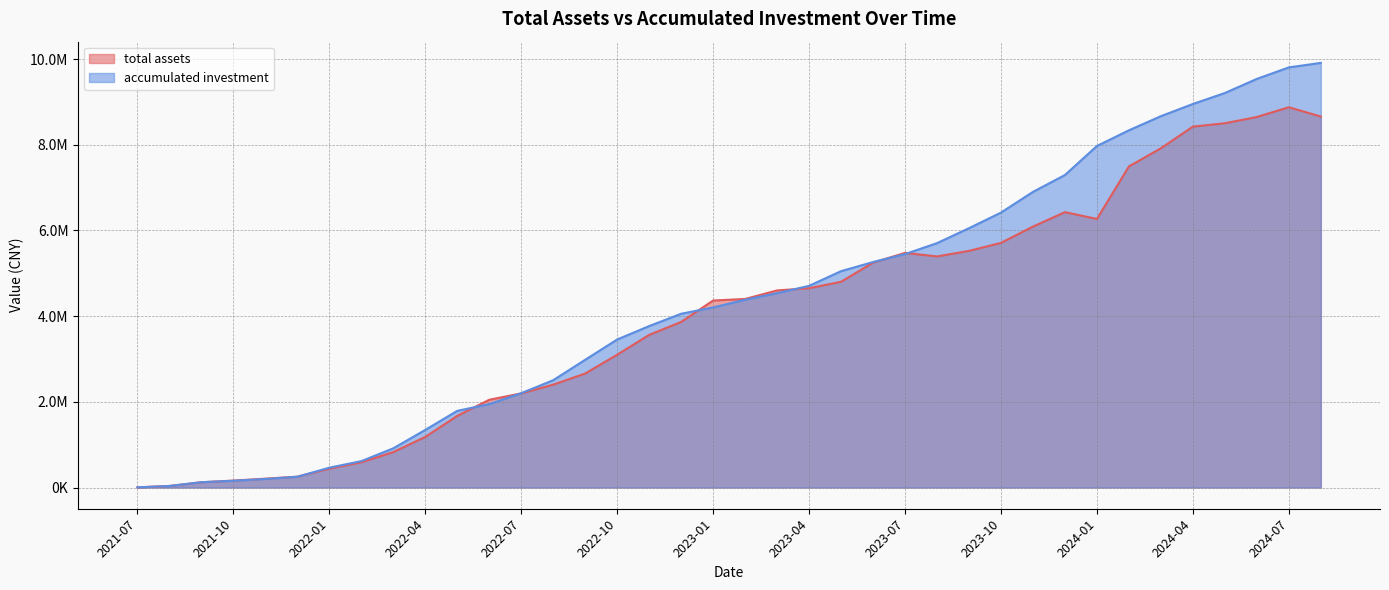

What is the sum of all total assets values?

152820358.4